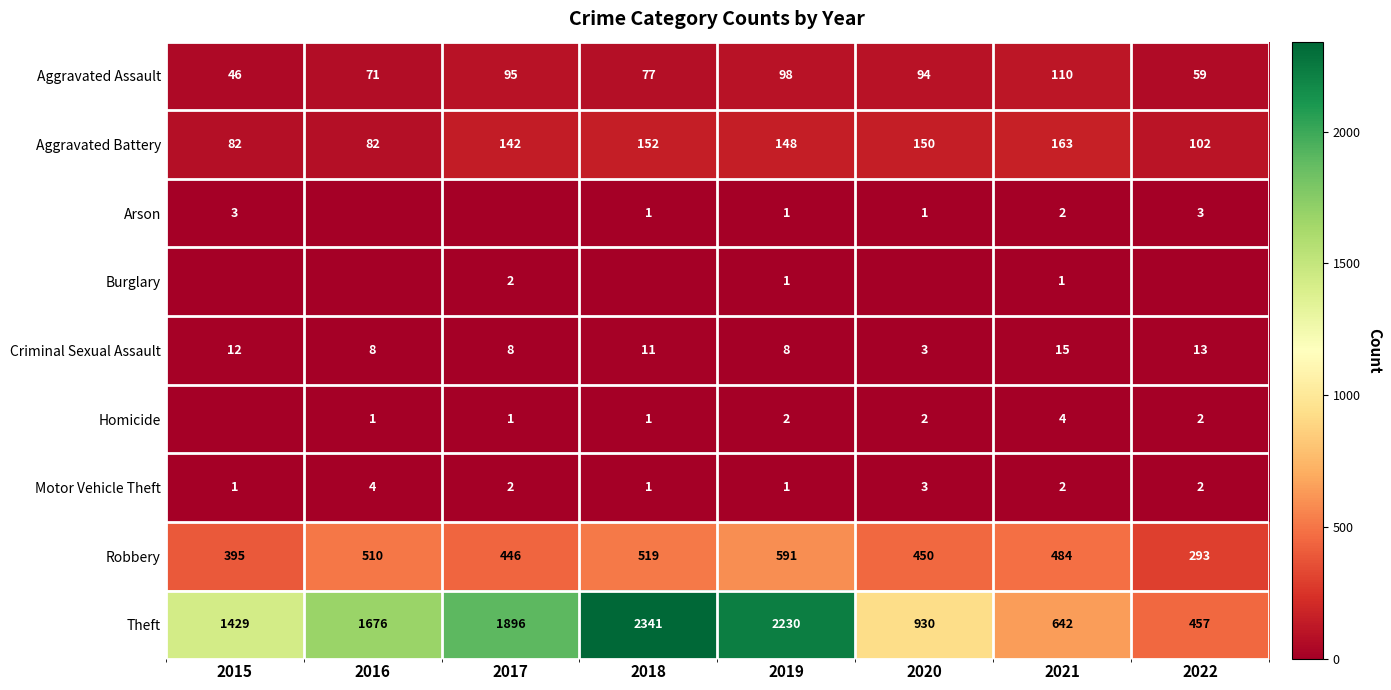

What is the difference between the maximum and minimum values in the Aggravated Assault series?

64